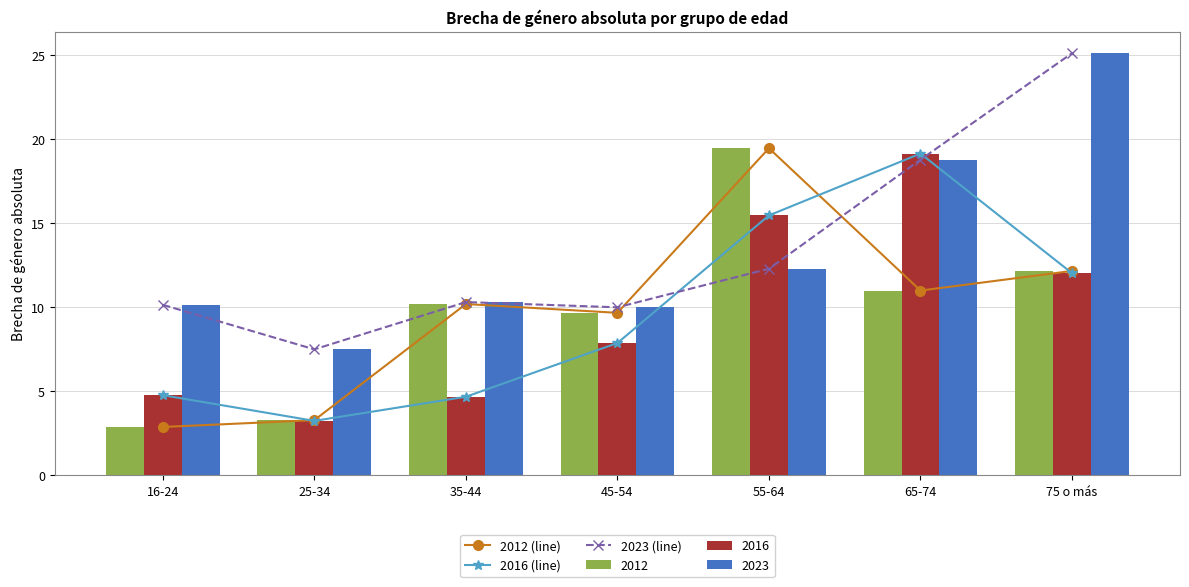

Which series has the largest total across all categories?

2023 (line)